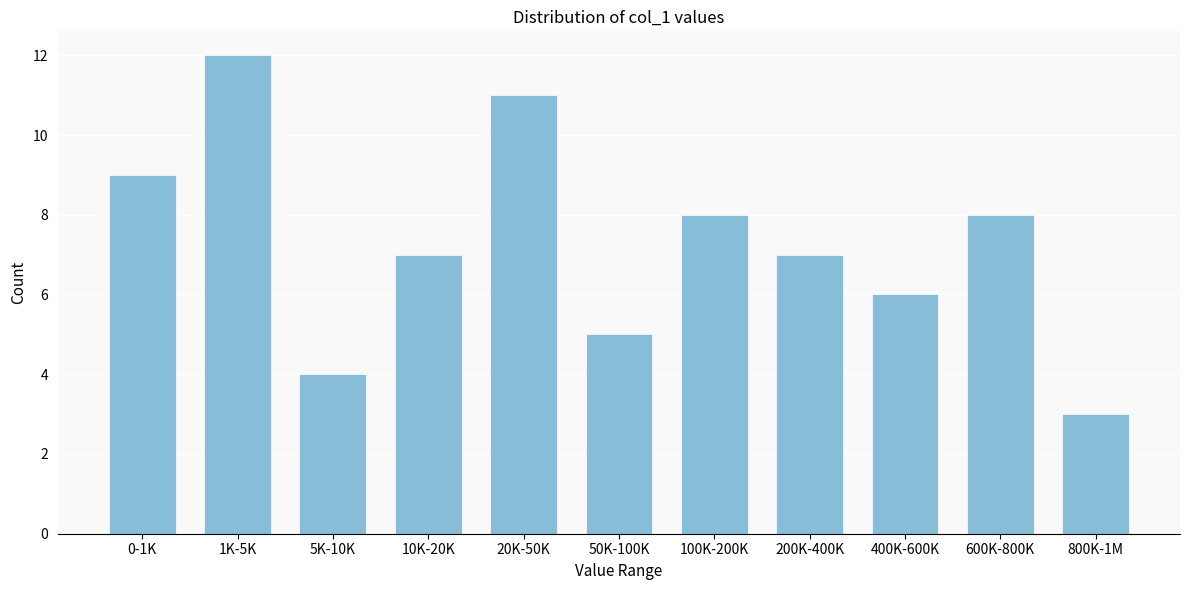

Reading left to right, extract all data points from this chart.

0-1K=9	1K-5K=12	5K-10K=4	10K-20K=7	20K-50K=11	50K-100K=5	100K-200K=8	200K-400K=7	400K-600K=6	600K-800K=8	800K-1M=3